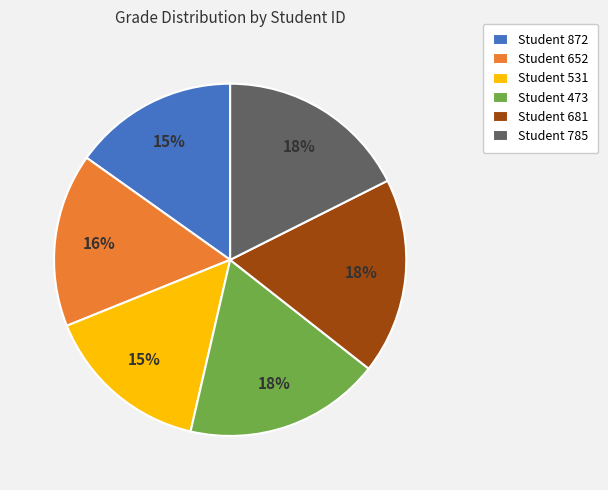

Count the number of slices in the pie.

6